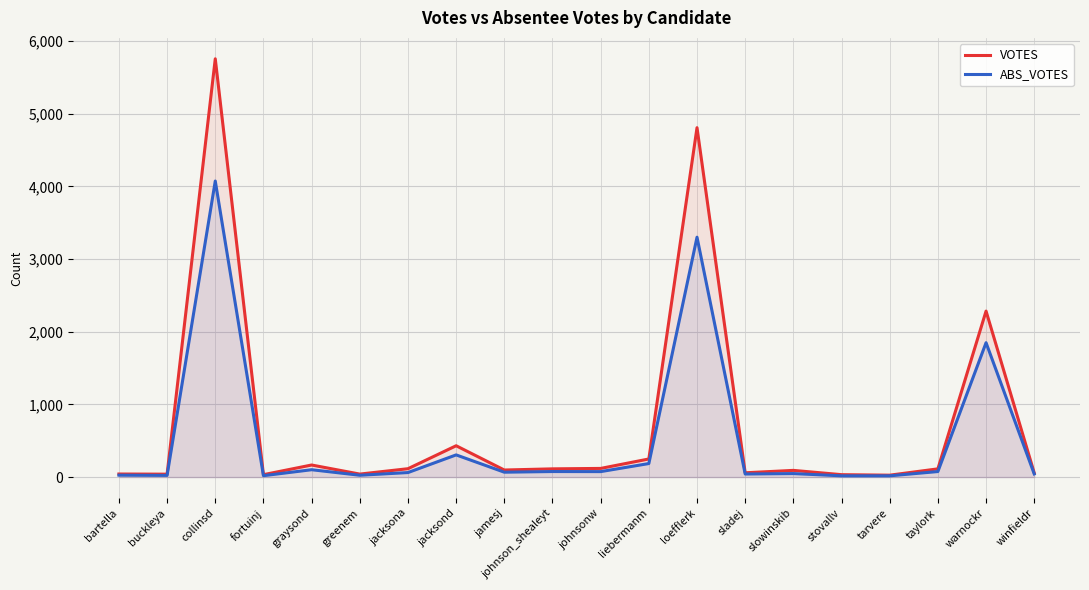

Rank the series by their average value, from lowest to highest.

ABS_VOTES, VOTES